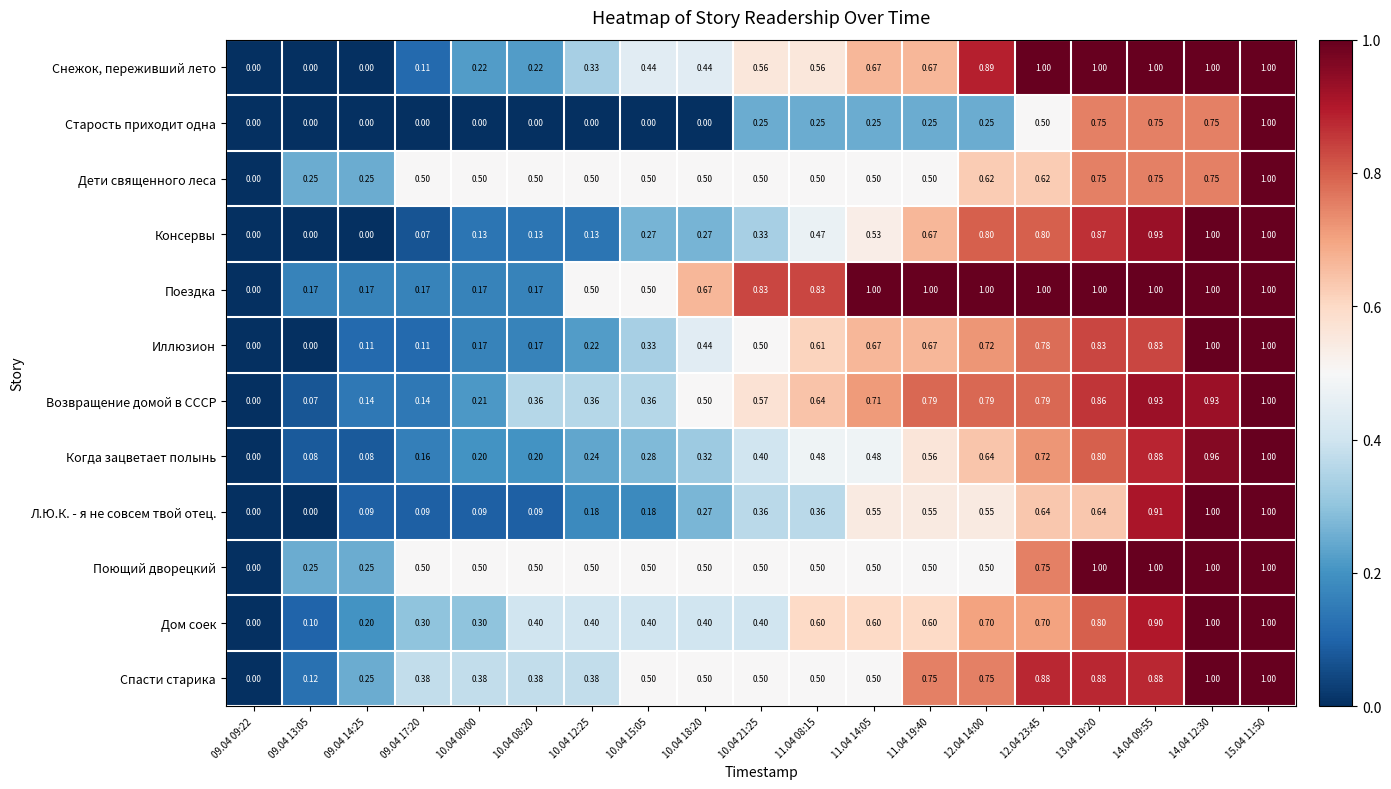

At which category is the sum across all series the highest?

15.04 11:50